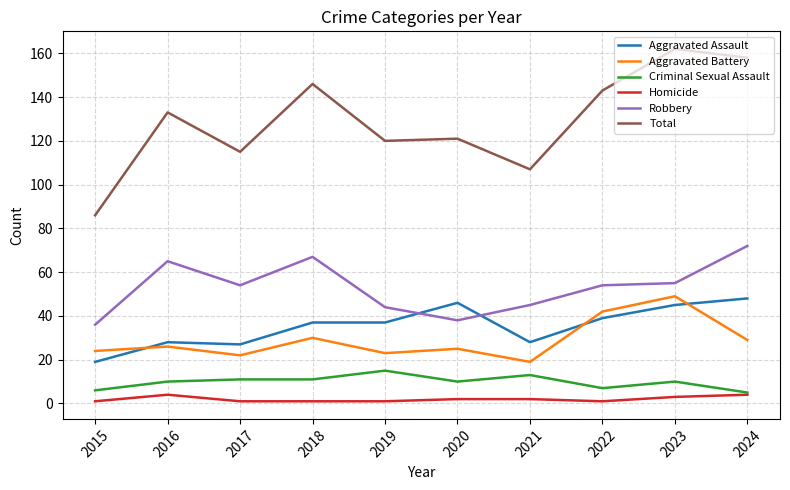

How many lines are shown in the chart?

6